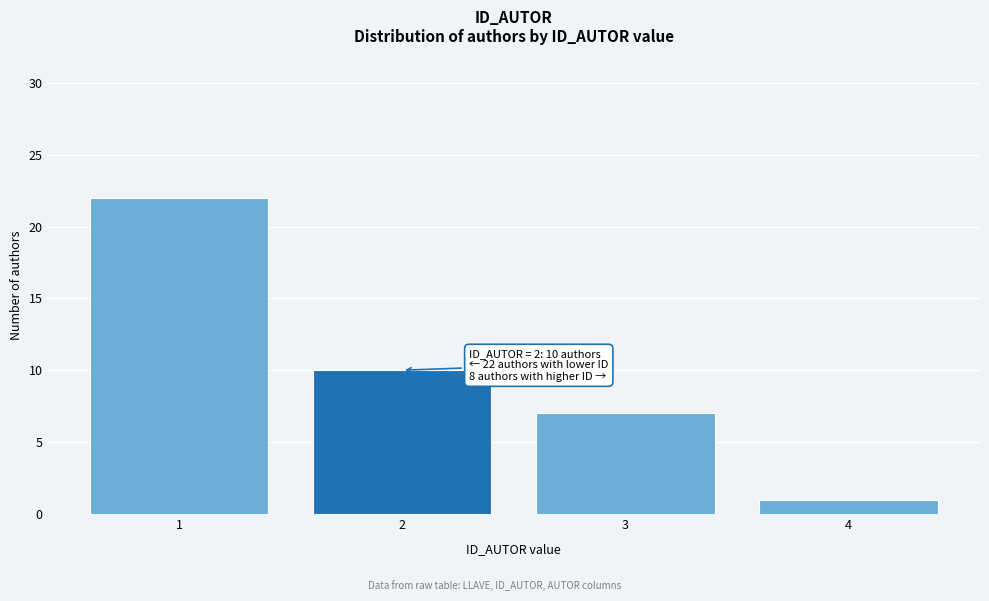

Reading left to right, transcribe all the data shown in this chart.

1=22	2=10	3=7	4=1